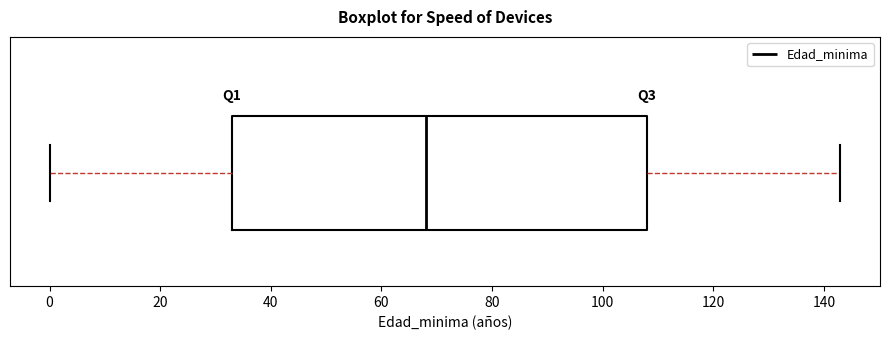

Where does the left whisker of the box end on the x-axis? The values are not printed on the chart, so give them approximately, as read against the axis.

0